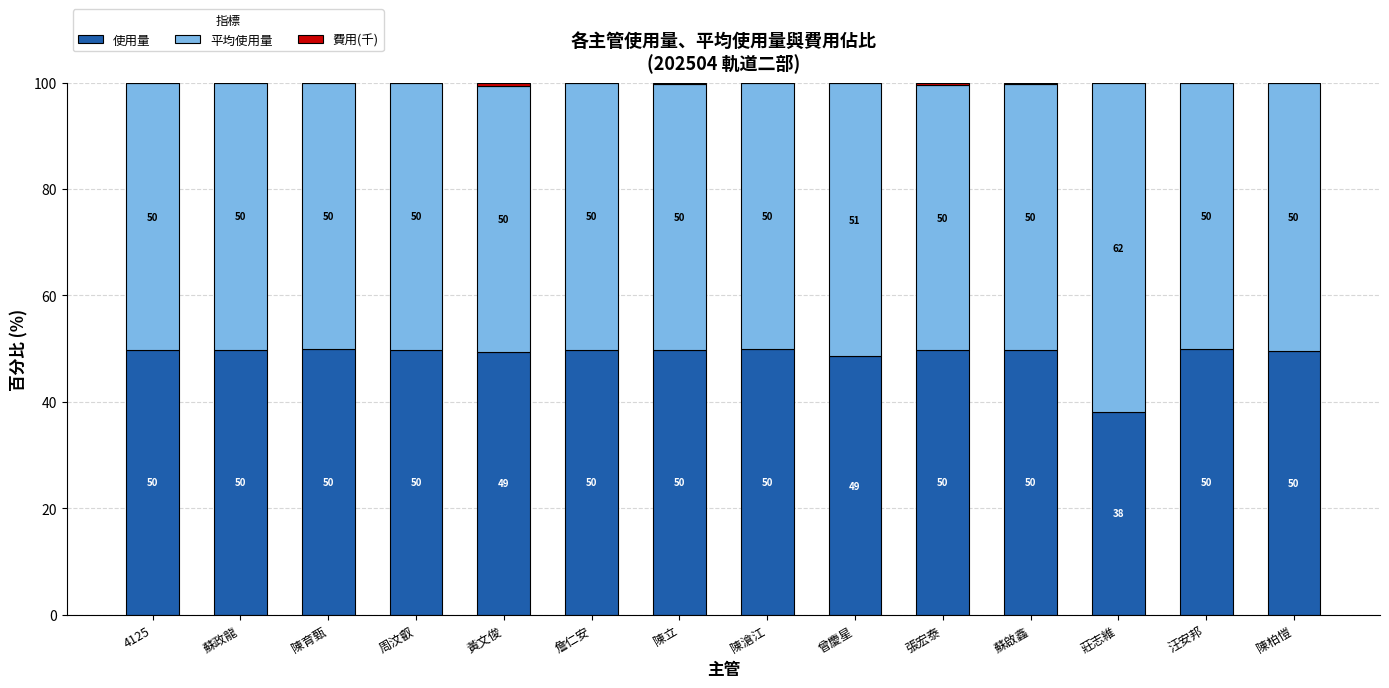

The value of 使用量 at 張宏泰 is 68.3. True or false?

False